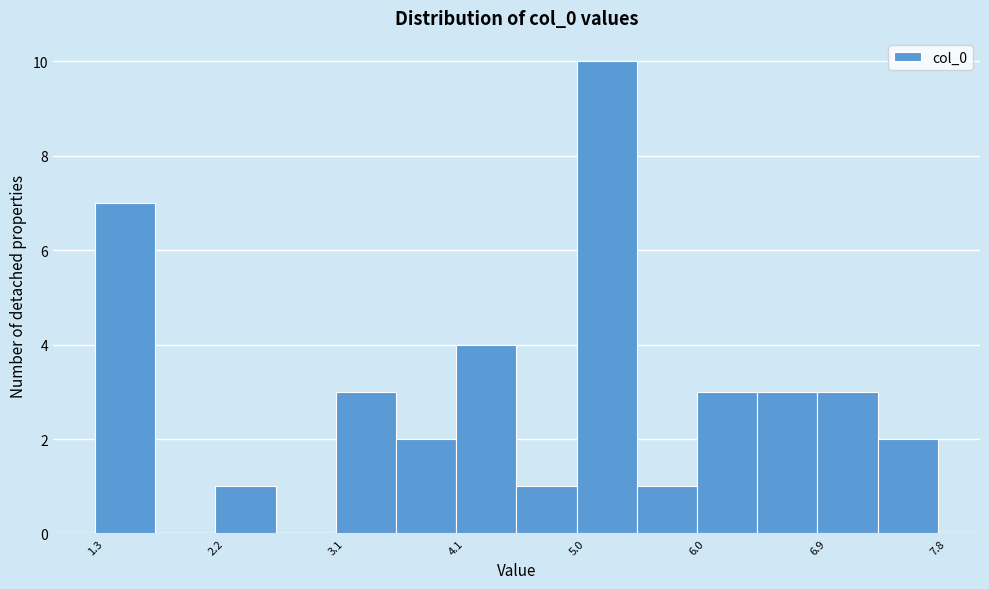

Reading left to right, list every bar in this chart as the range it spans on the x-axis followed by its height. Neither the bar edges nor the heights are printed on the chart, so give them approximately, as read against the axes.

1.3 to 1.7: 7
1.7 to 2.2: 0
2.2 to 2.7: 1
2.7 to 3.1: 0
3.1 to 3.6: 3
3.6 to 4.1: 2
4.1 to 4.5: 4
4.5 to 5.0: 1
5.0 to 5.5: 10
5.5 to 6.0: 1
6.0 to 6.4: 3
6.4 to 6.9: 3
6.9 to 7.4: 3
7.4 to 7.8: 2